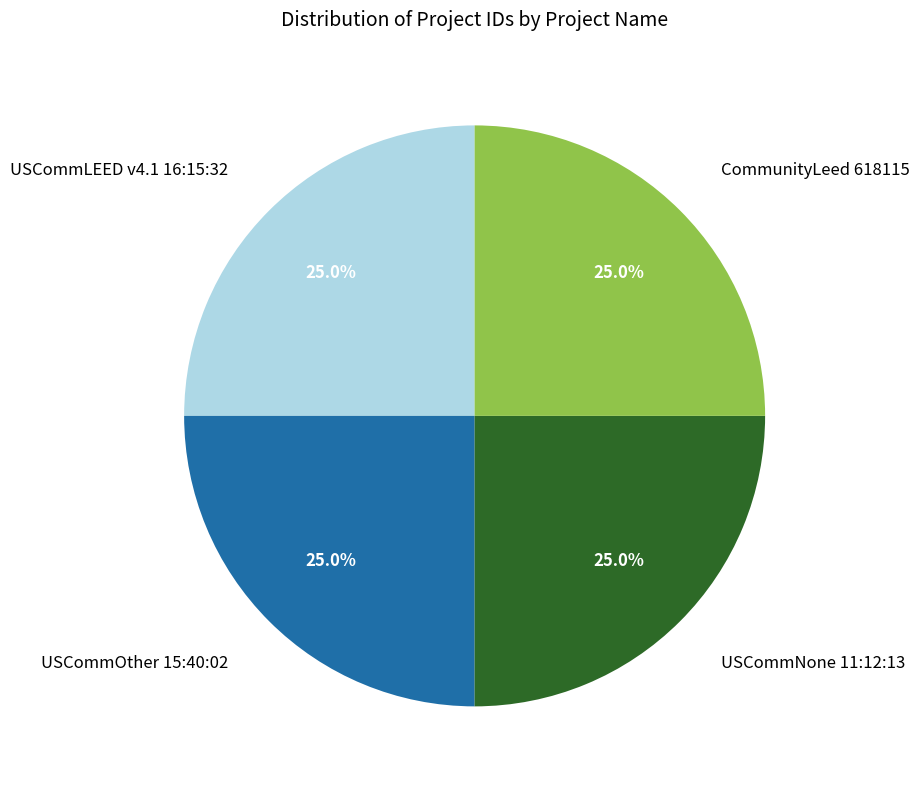

Does USCommOther 15:40:02 account for over 50% of the chart?

No